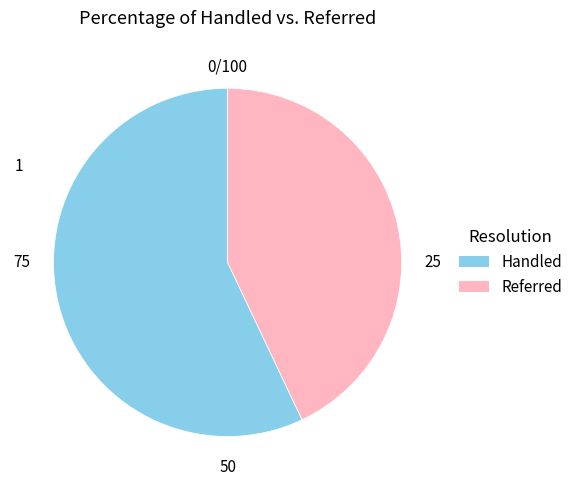

Which category has the biggest portion of the pie?

Handled